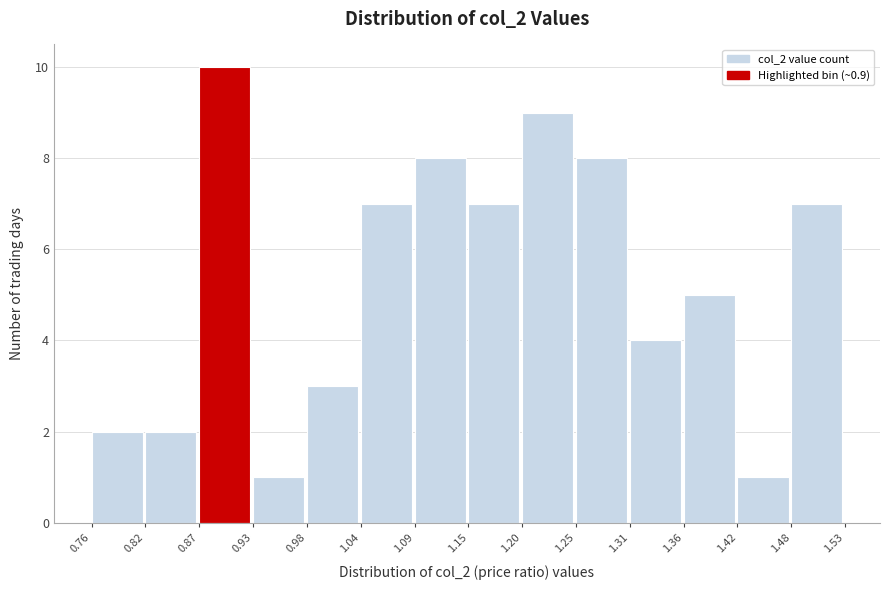

Reading left to right, list every bar in this chart as the range it spans on the x-axis followed by its height. The values are not printed on the chart, so give them approximately, as read against the axis.

0.76 to 0.82: 2
0.82 to 0.87: 2
0.87 to 0.93: 10
0.93 to 0.98: 1
0.98 to 1.04: 3
1.04 to 1.09: 7
1.09 to 1.15: 8
1.15 to 1.20: 7
1.20 to 1.25: 9
1.25 to 1.31: 8
1.31 to 1.36: 4
1.36 to 1.42: 5
1.42 to 1.48: 1
1.48 to 1.53: 7